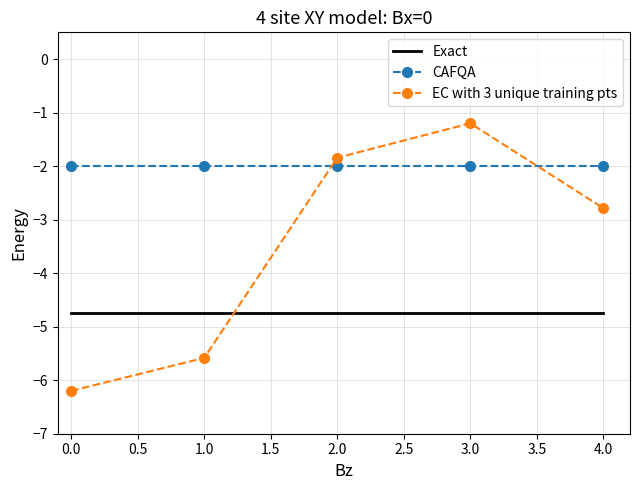

Where is EC with 3 unique training pts nearest to the value -3?

4.0